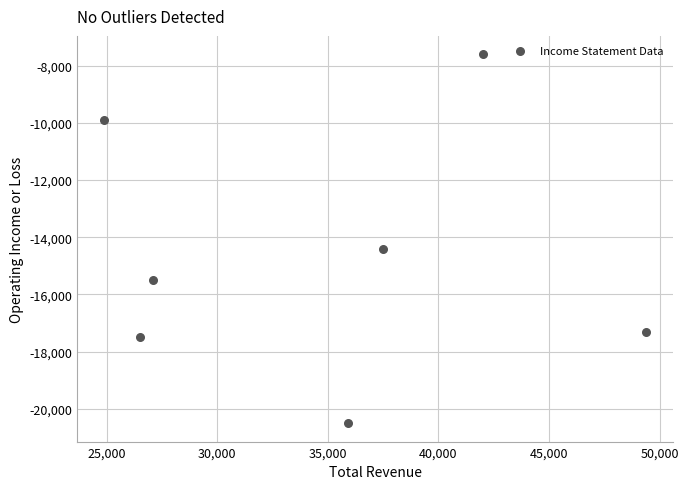

What Y value in the scatter plot is closest to -14050?

-14400